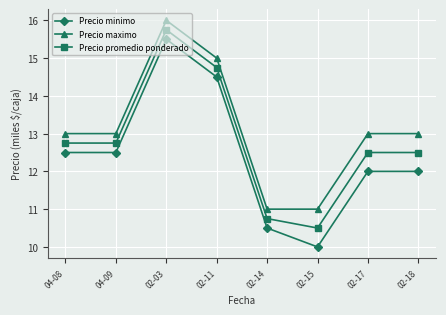

At which category is the sum across all series the highest?

02-03